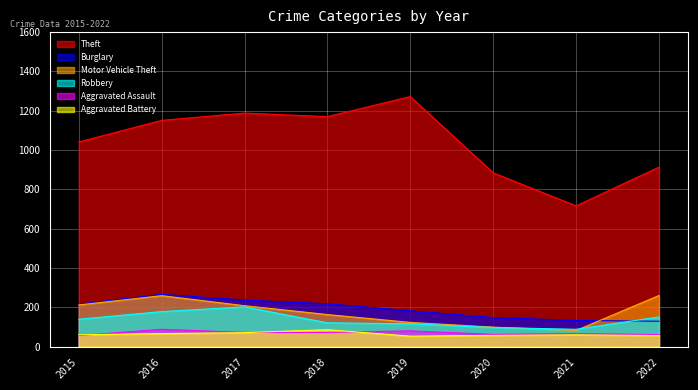

True or false: Motor Vehicle Theft has a value of 76 at 2018.

False